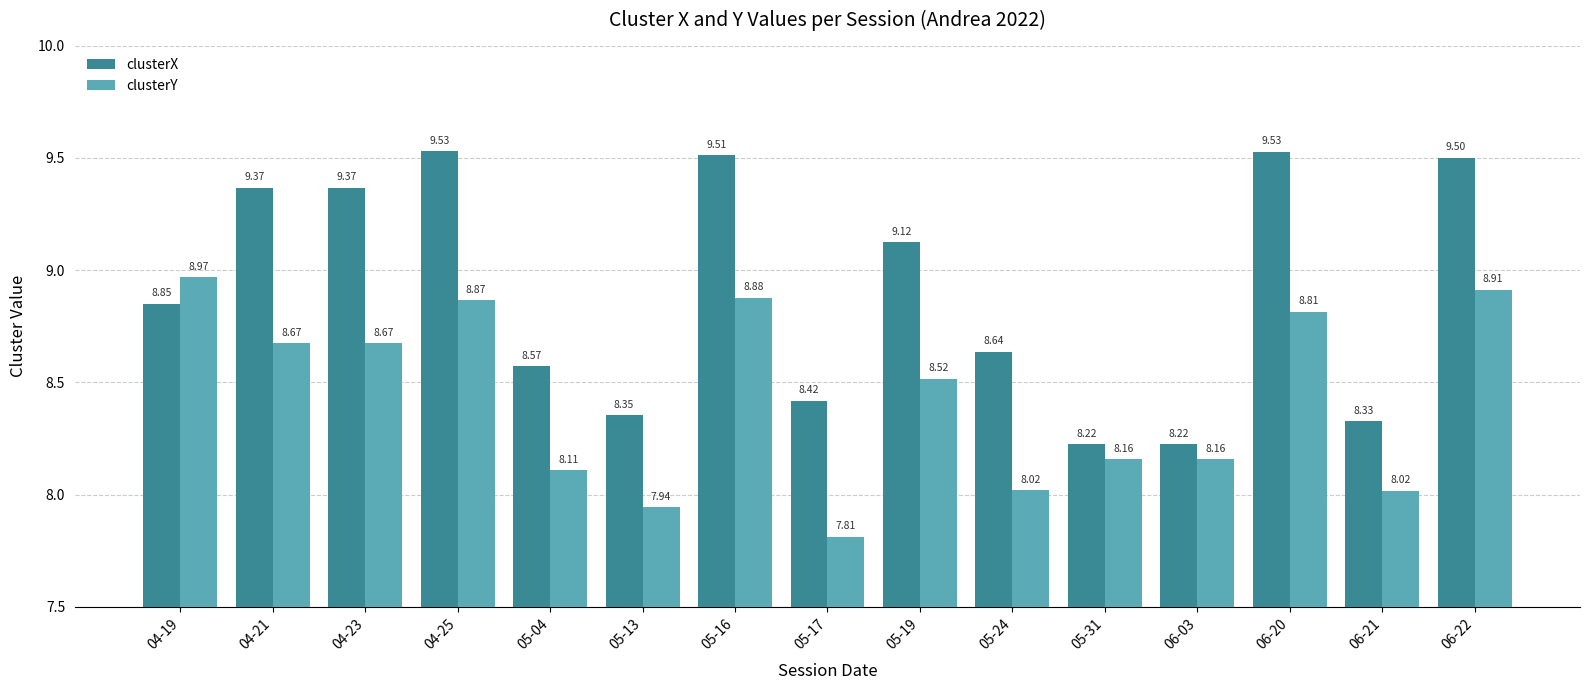

The value of clusterY at 04-25 is 8.9. True or false?

True